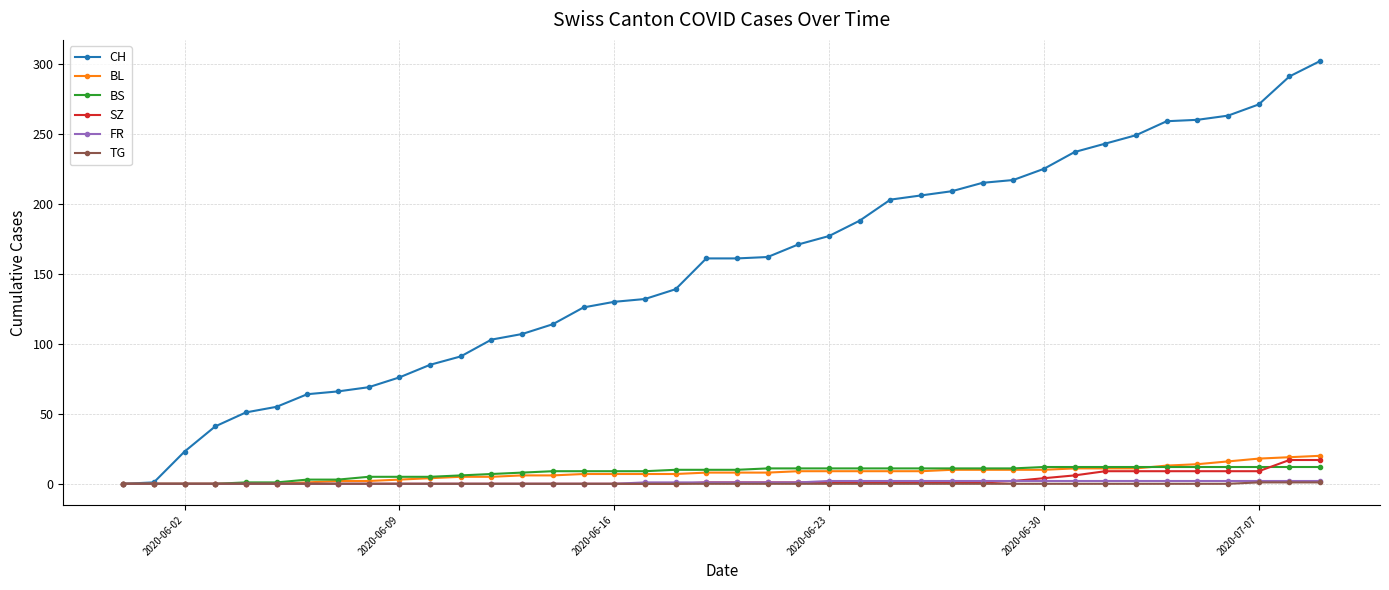

Which series has the widest spread of values?

CH